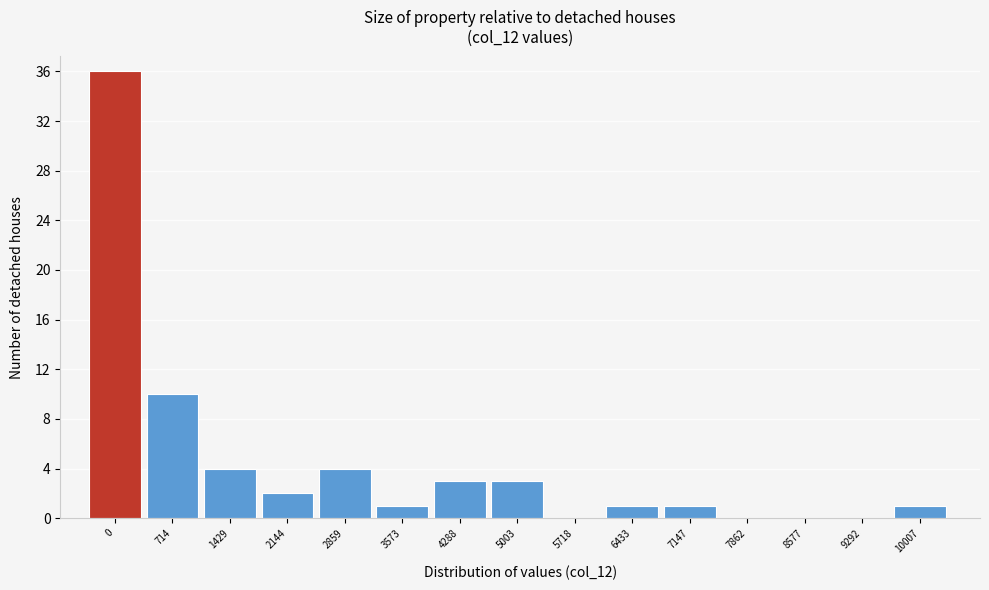

Reading left to right, list all the values displayed in this chart.

0=36	714=10	1429=4	2144=2	2859=4	3573=1	4288=3	5003=3	5718=0	6433=1	7147=1	7862=0	8577=0	9292=0	10007=1